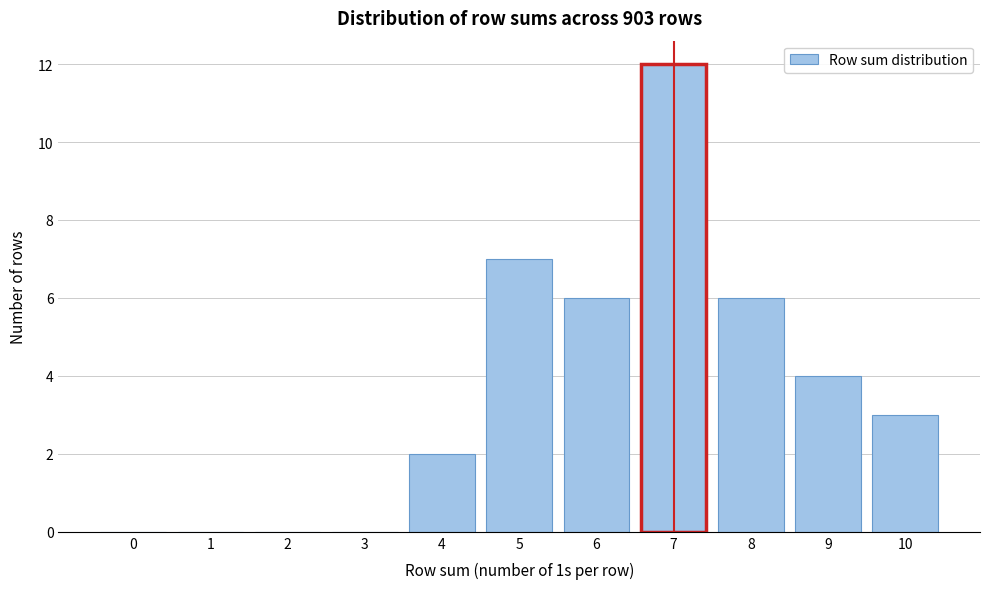

Reading left to right, list all the values displayed in this chart.

0=0	1=0	2=0	3=0	4=2	5=7	6=6	7=12	8=6	9=4	10=3